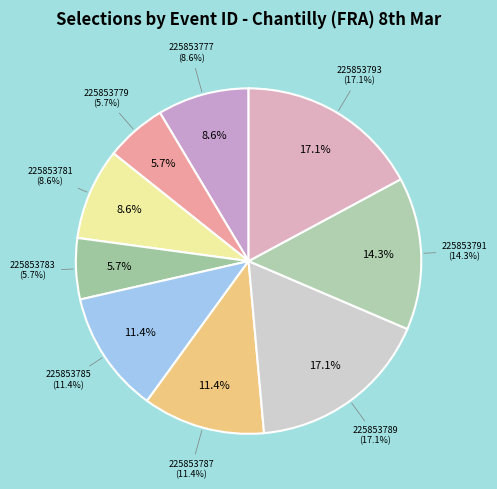

Does 225853783 account for over 50% of the chart?

No